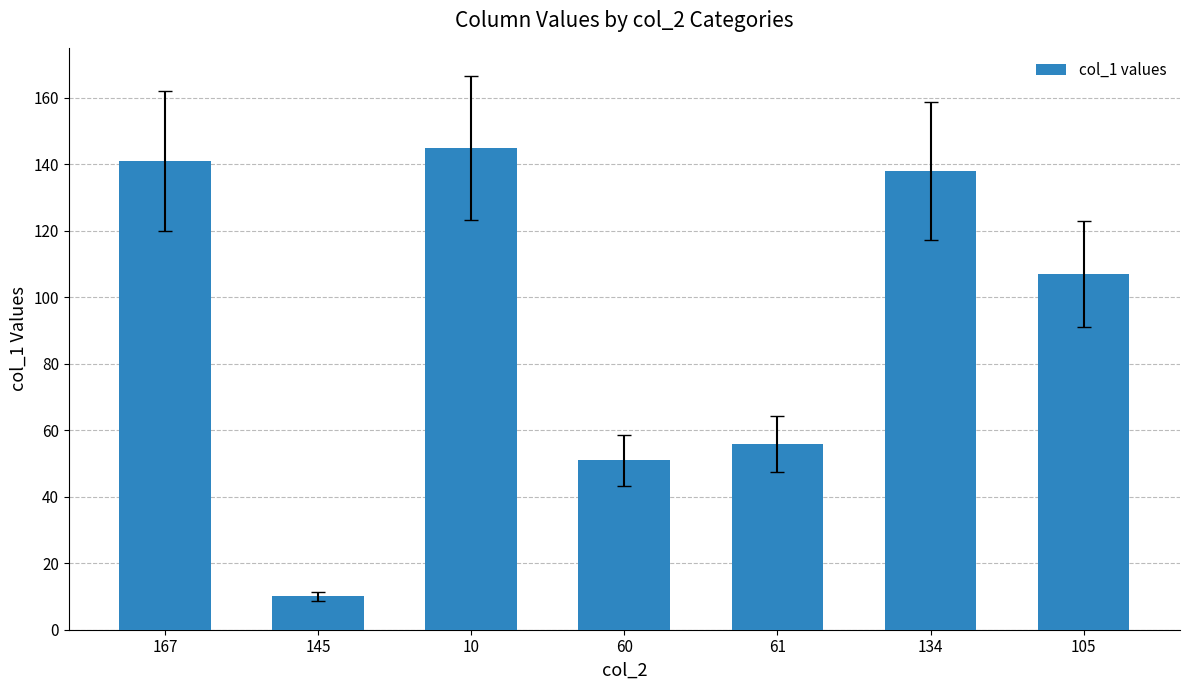

Which label corresponds to the smallest value in the chart?

145